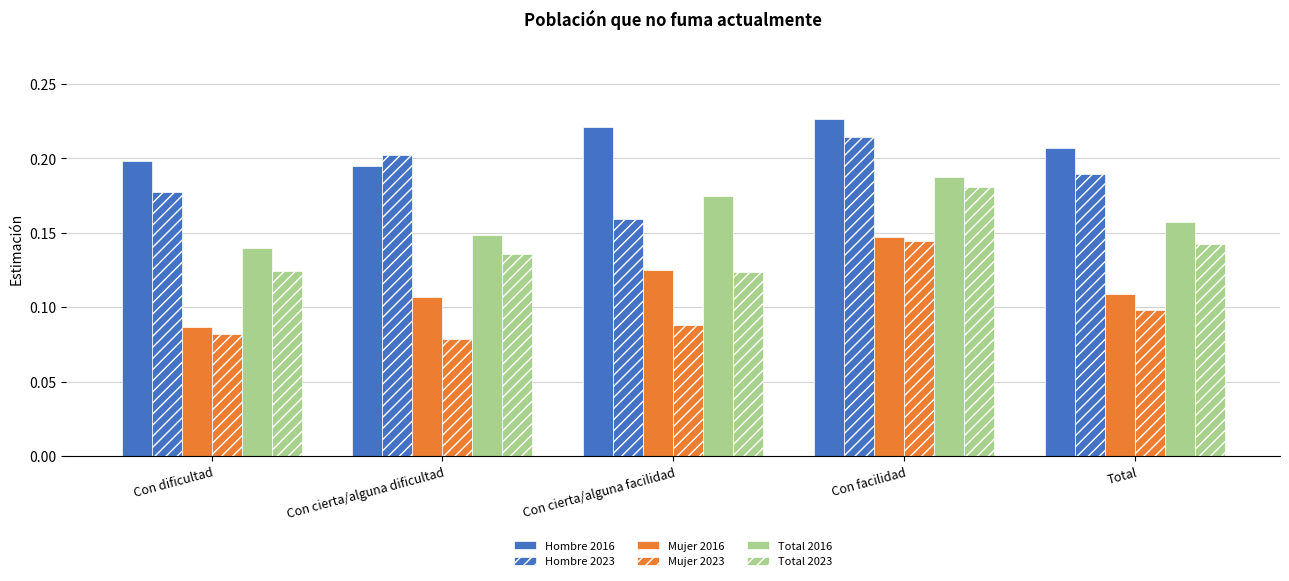

Reading right to left, what are all the values shown in this chart?

Hombre 2016: 0.2	0.2	0.2	0.2	0.2
Hombre 2023: 0.2	0.2	0.2	0.2	0.2
Mujer 2016: 0.1	0.1	0.1	0.1	0.1
Mujer 2023: 0.1	0.1	0.1	0.1	0.1
Total 2016: 0.2	0.2	0.2	0.1	0.1
Total 2023: 0.1	0.2	0.1	0.1	0.1